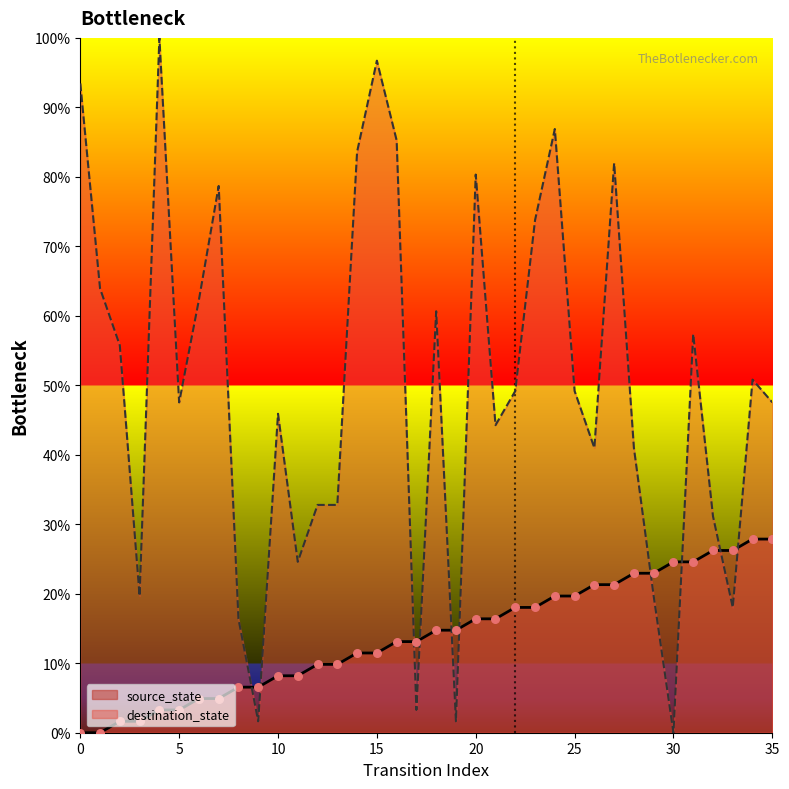

Which series contains the lowest Y value?

source_state